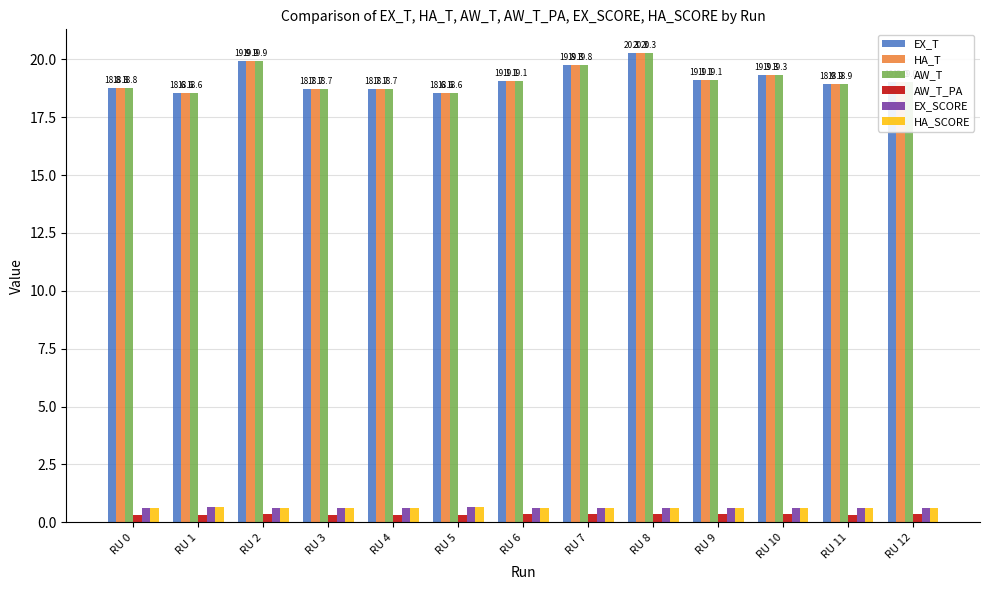

Count the AW_T_PA values in the range 0 to 1.

13